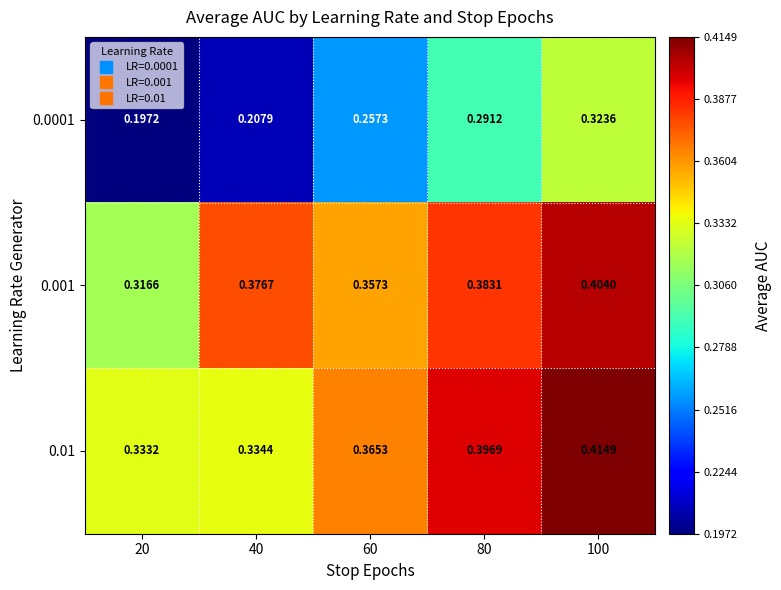

Is the value of 0.001 at 40 greater than the value of 0.01 at 20?

Yes